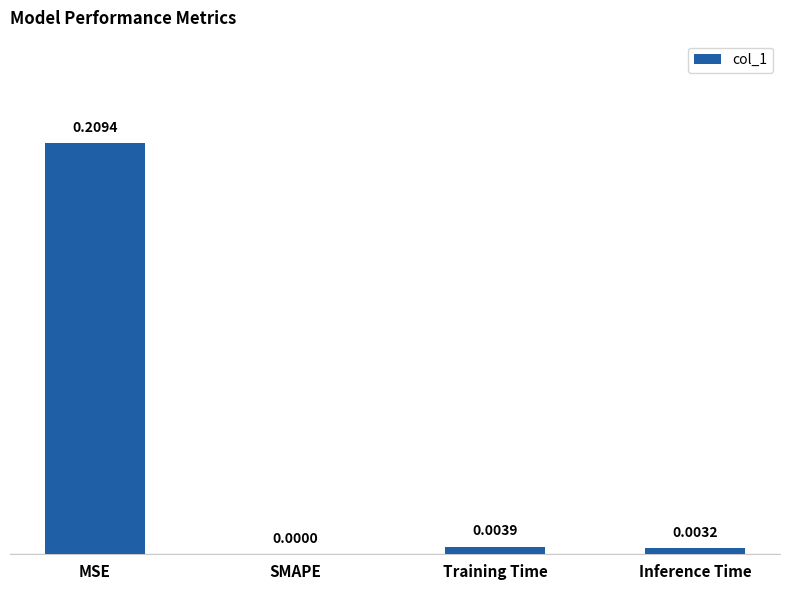

Is it true that the value at SMAPE is 0.0?

True